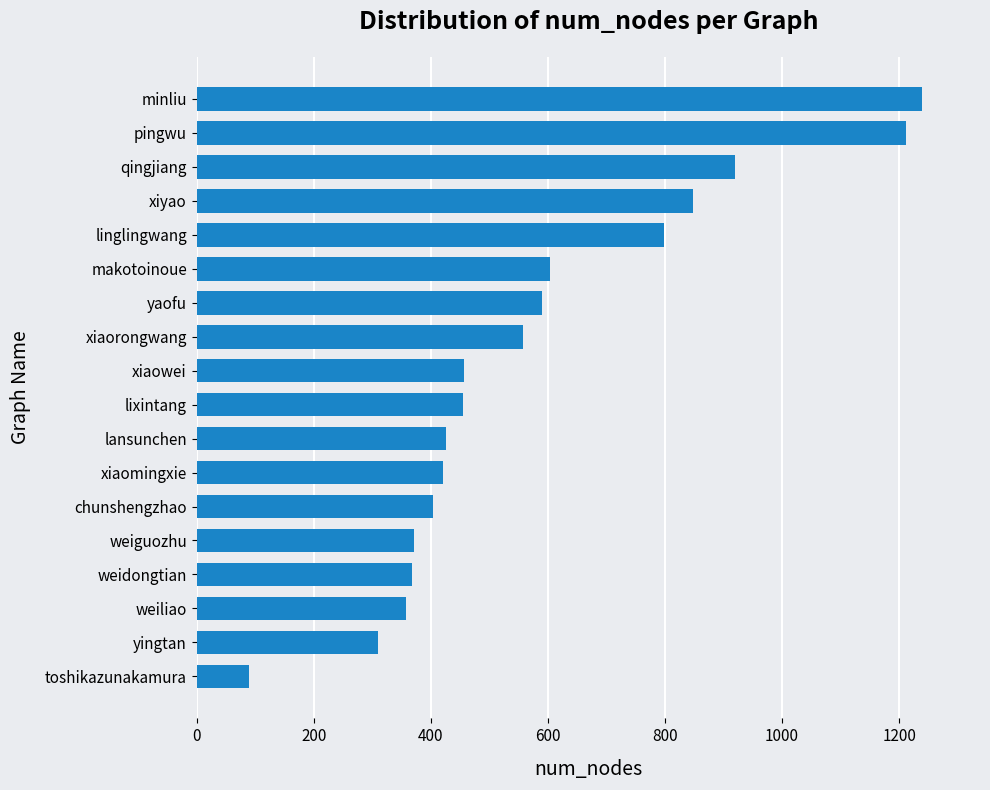

What is the sum of the values at weiguozhu and lixintang?

827